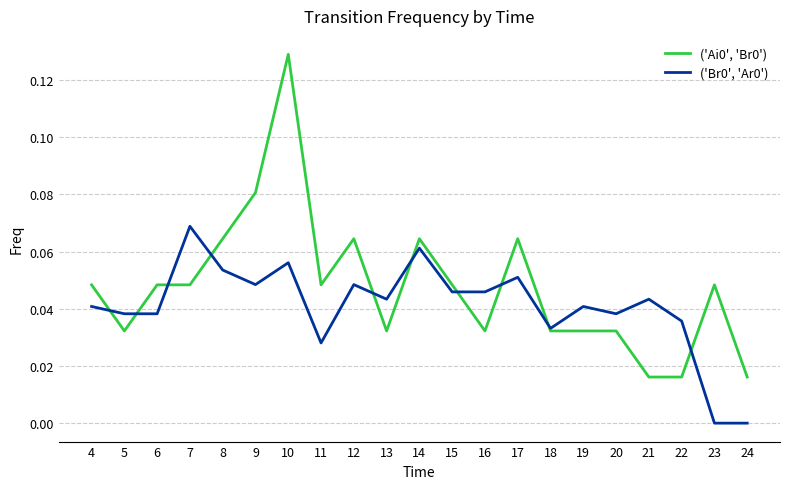

The value of ('Br0', 'Ar0') at 19 is 0.0. True or false?

True